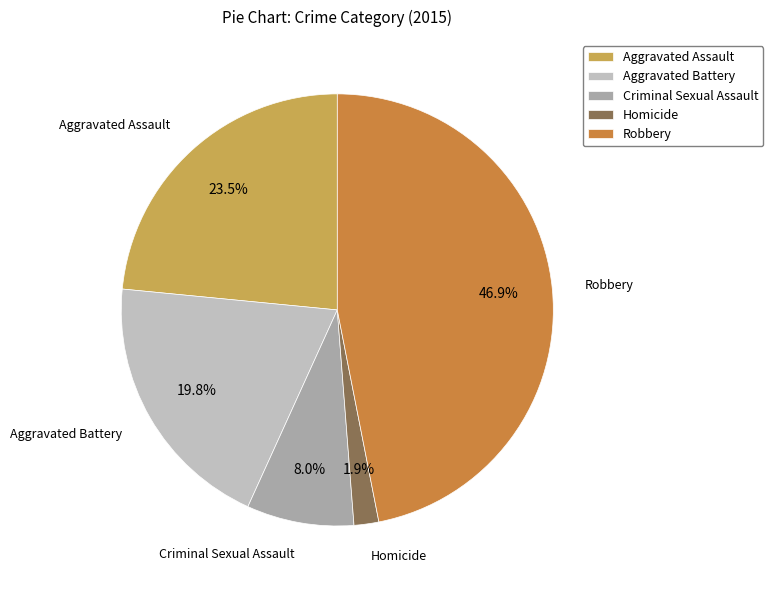

Rank the categories by value from highest to lowest.

Robbery, Aggravated Assault, Aggravated Battery, Criminal Sexual Assault, Homicide